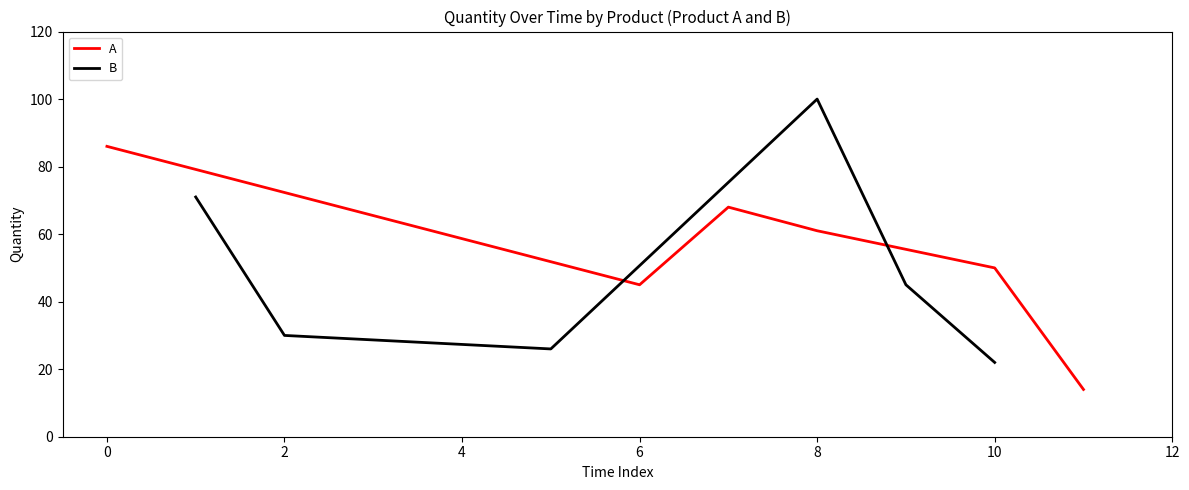

True or false: B and A intersect in this chart.

True